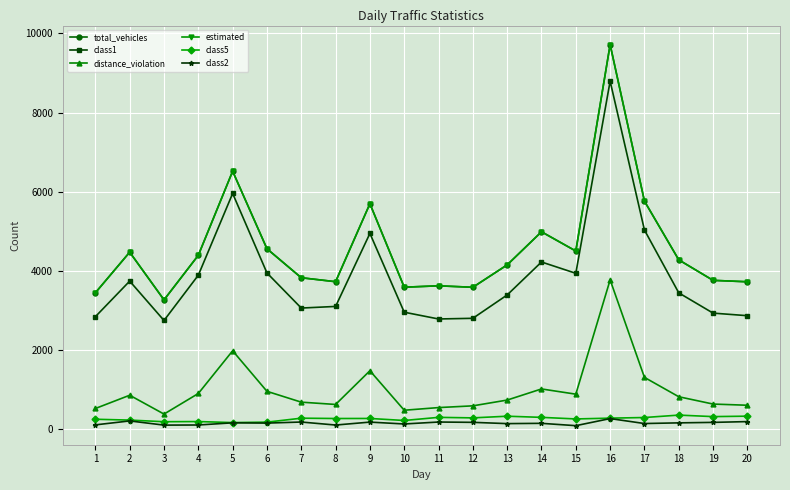

True or false: class5 and class1 intersect in this chart.

False